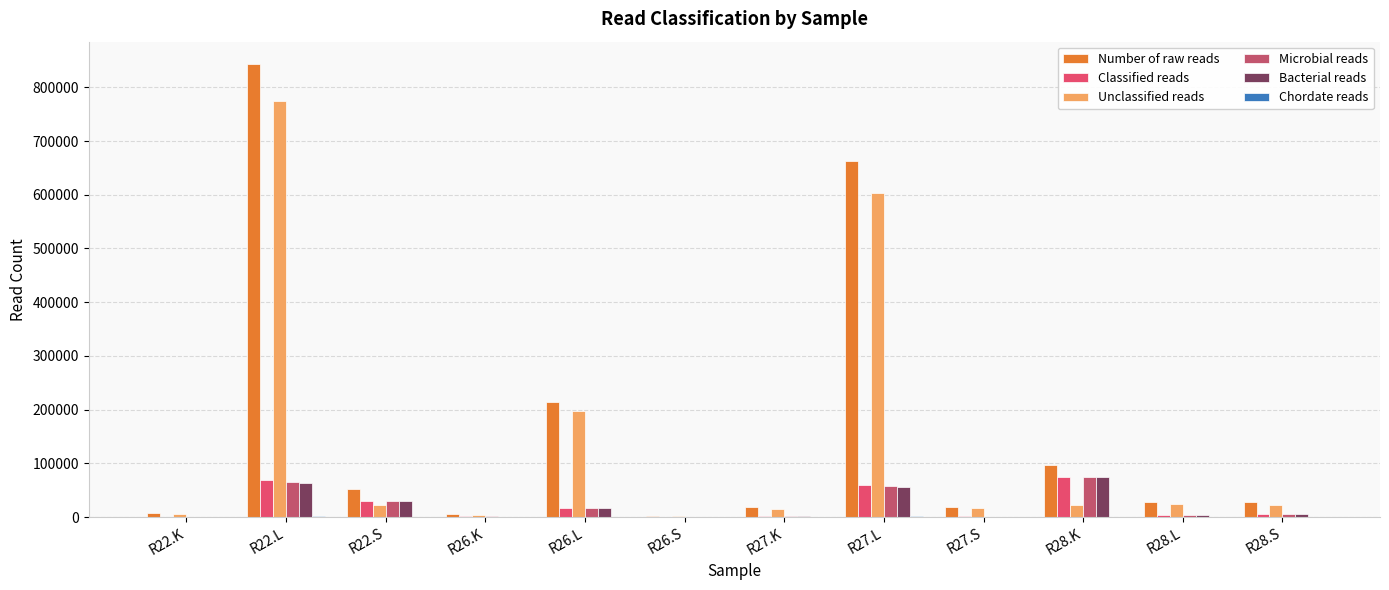

At which label does Chordate reads reach its minimum?

R26.S